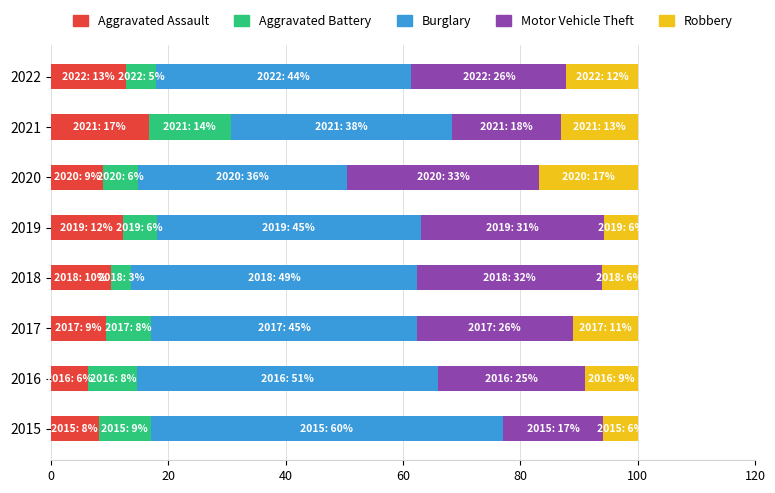

What is the total value across all series at 2016?

100.0